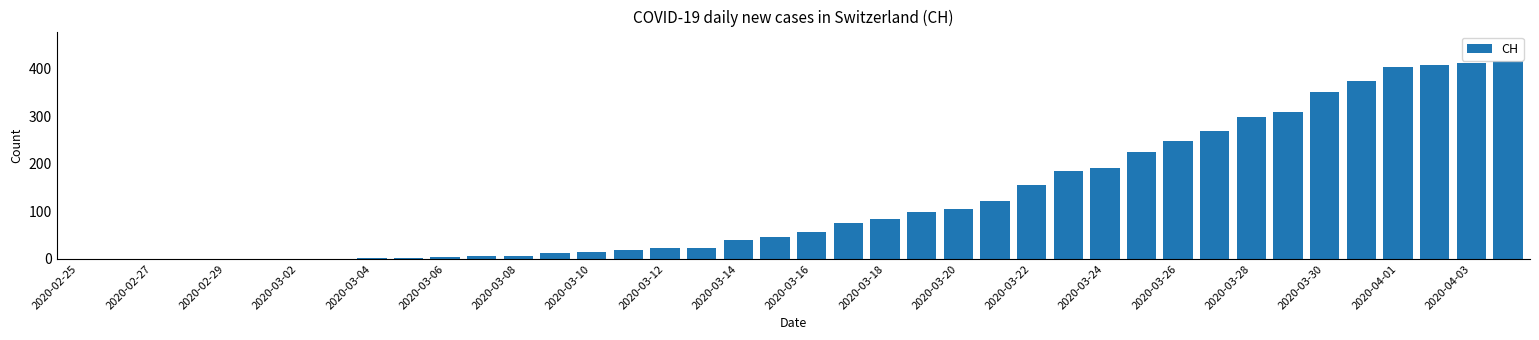

Are the bars horizontal?

No